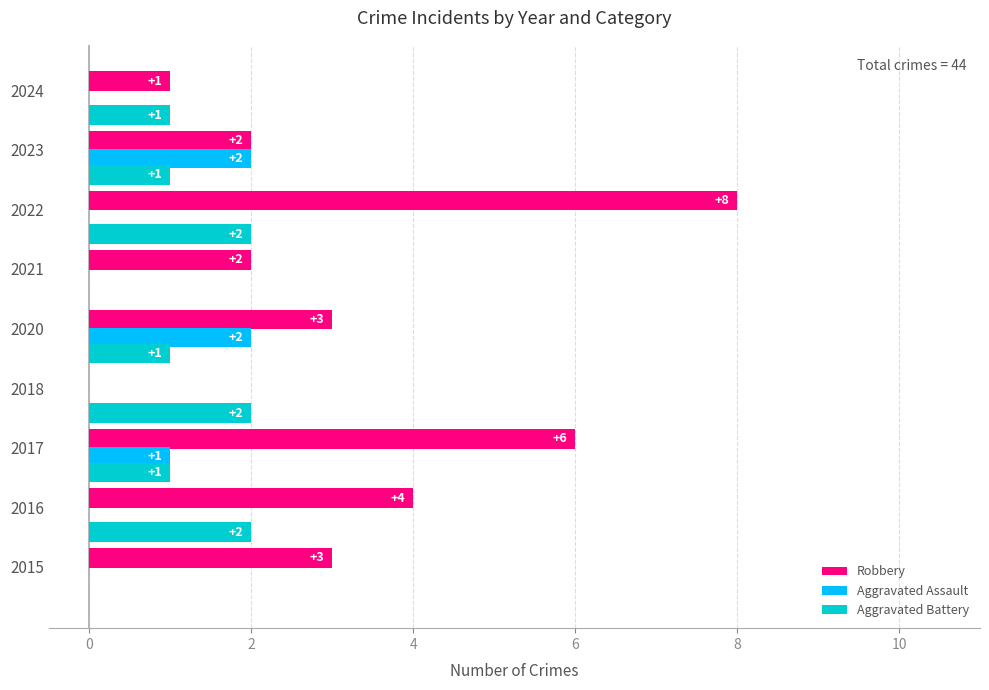

The Aggravated Assault series shows 0 at 2016. True or false?

True